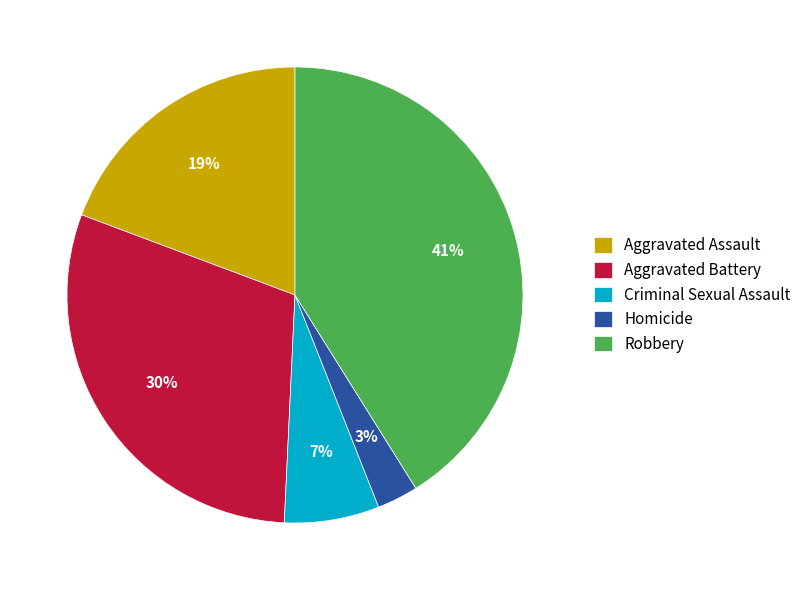

To the nearest percent, what percentage of the pie is Aggravated Assault?

19%